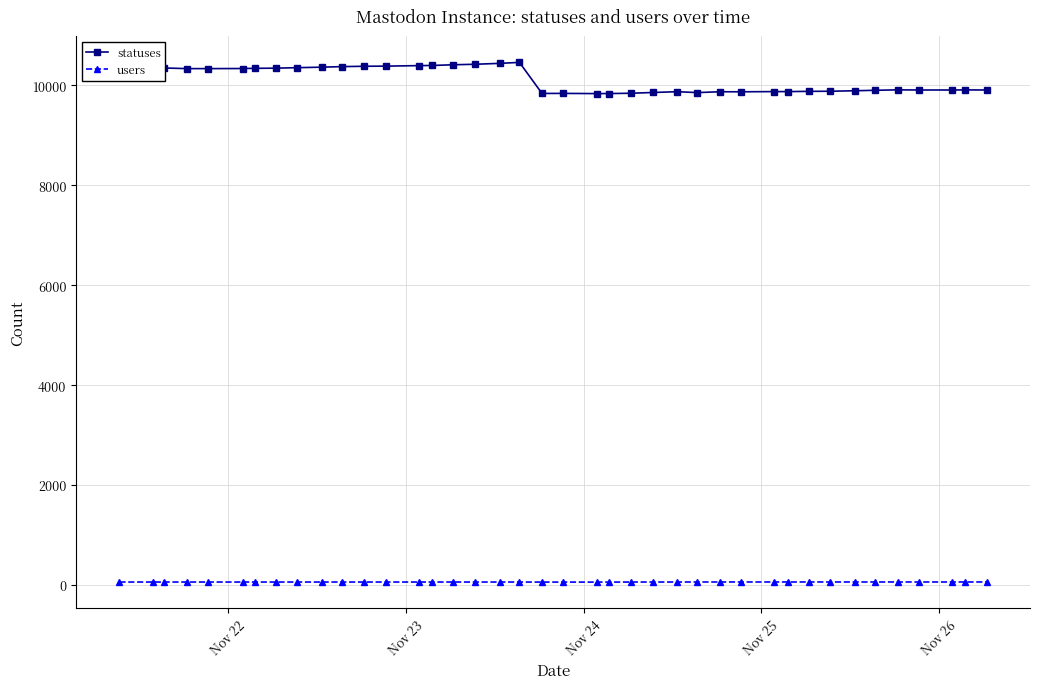

What is the greatest value displayed?

10461